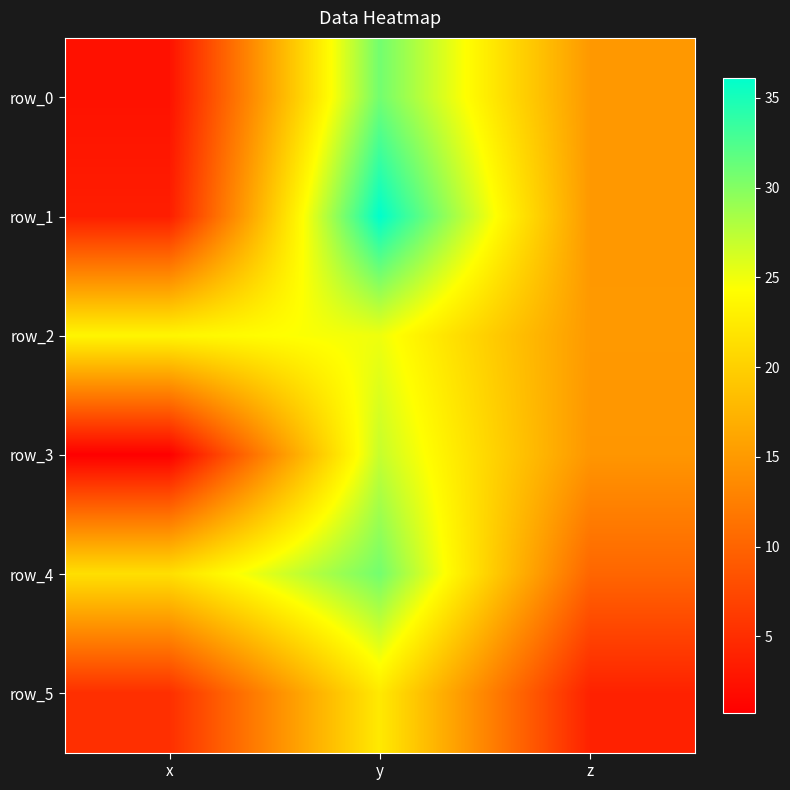

List the labels in order of row_2 value, largest first.

y, x, z